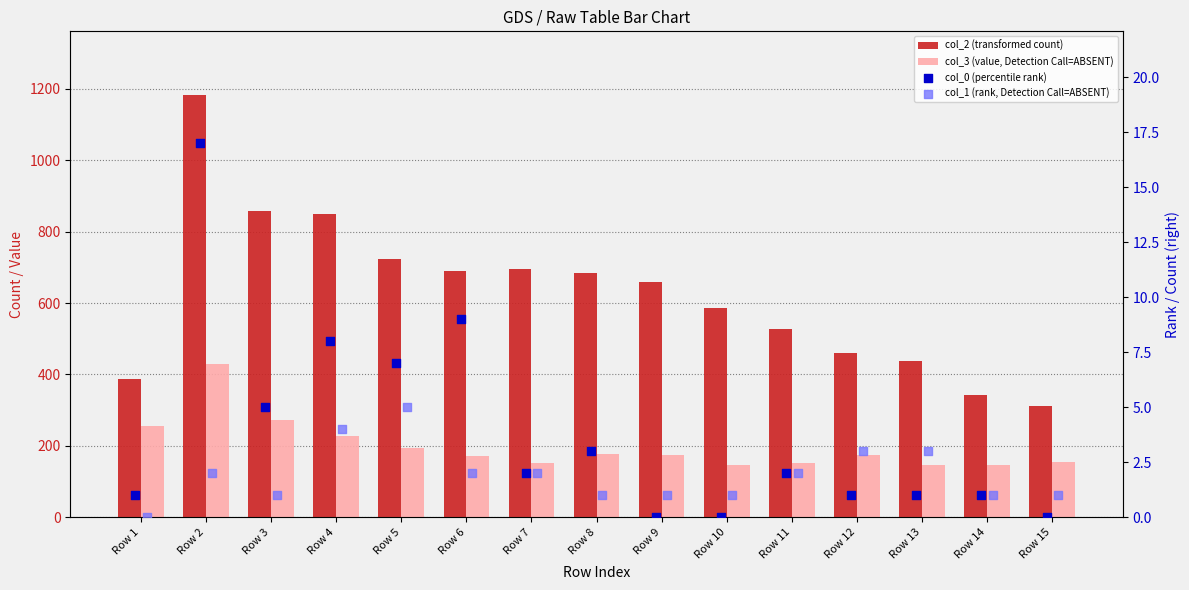

Which series has the largest Y range (max minus min)?

col_2 (transformed count)